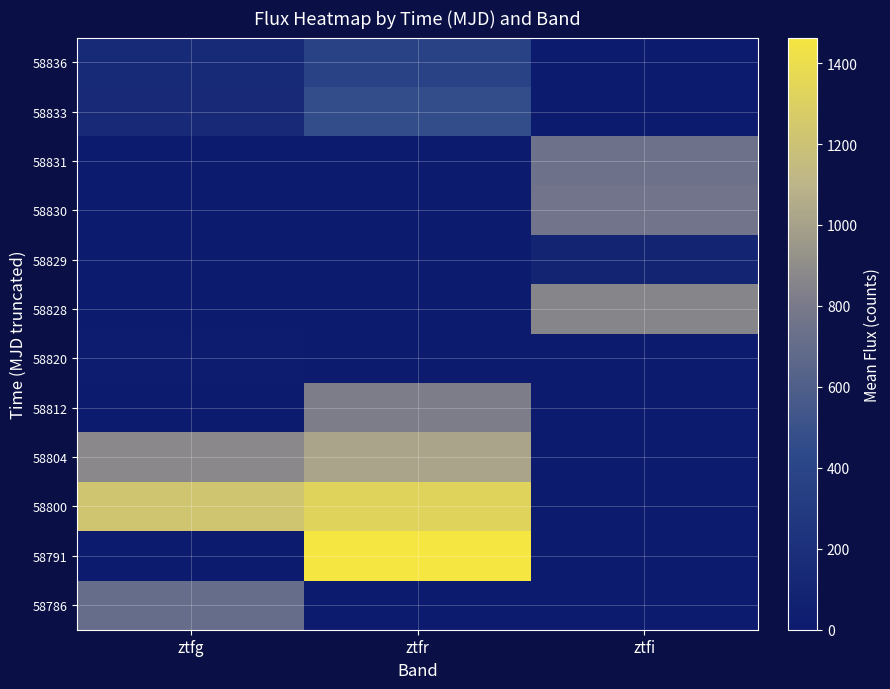

Which has a higher value, ztfg or ztfi?

ztfg